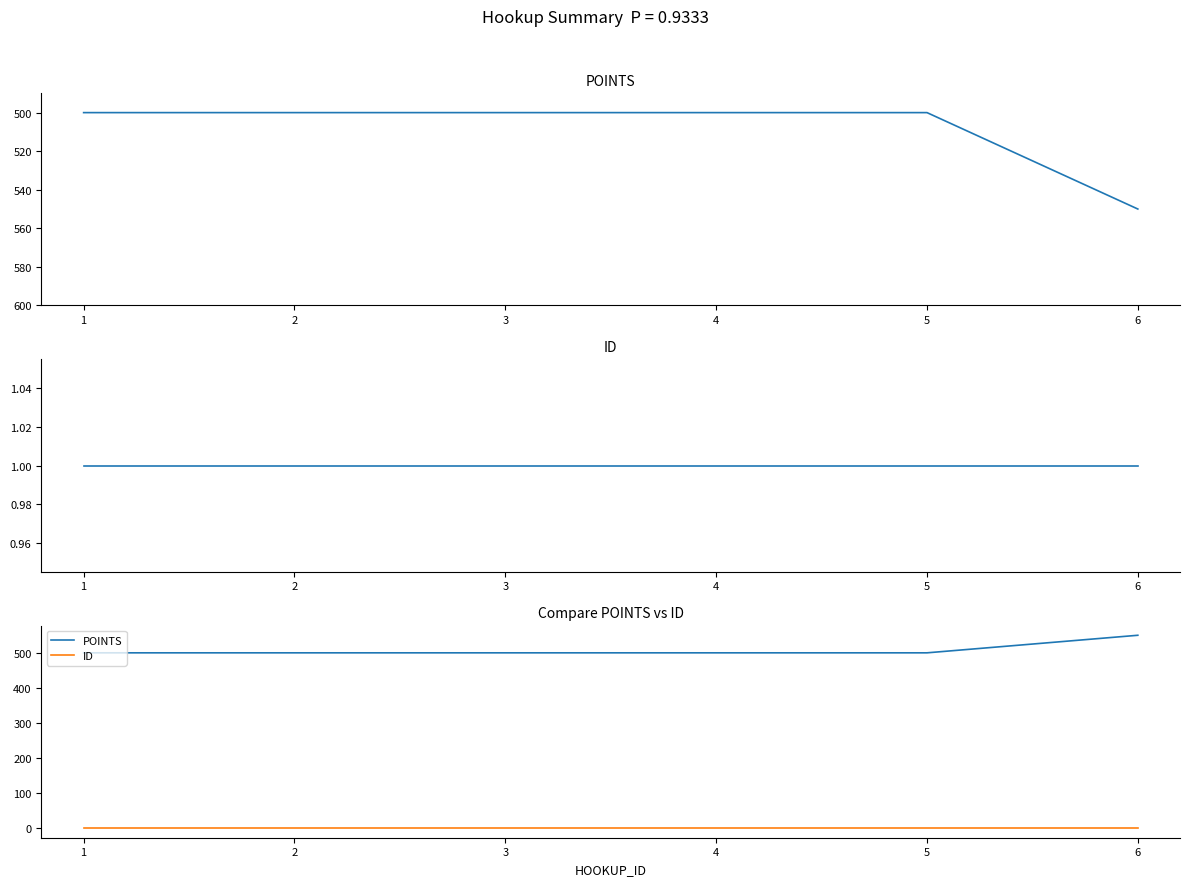

What is the total value across all series at 5?

501